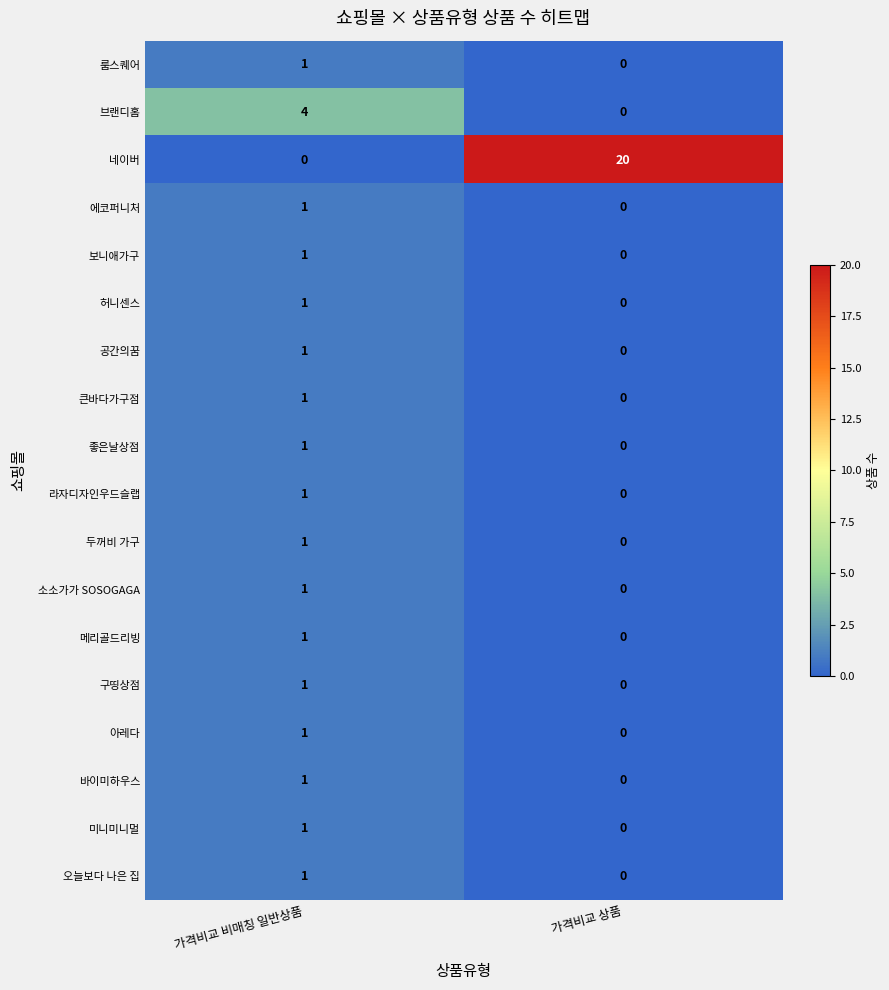

The 소소가가 SOSOGAGA series shows 1 at 가격비교 비매칭 일반상품. True or false?

True